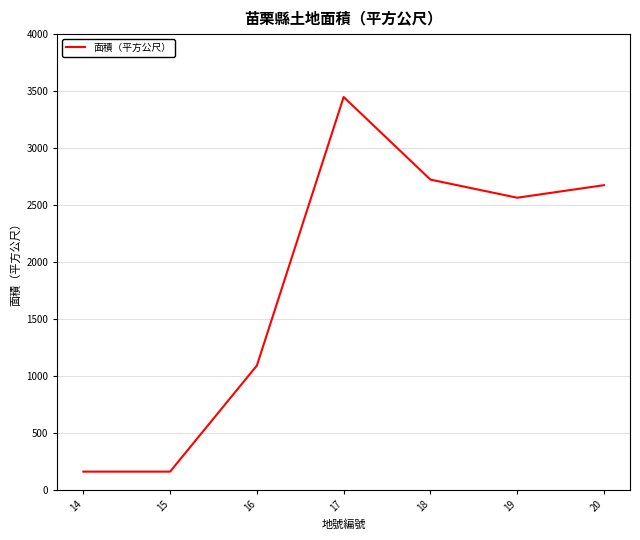

What is the greatest value displayed?

3448